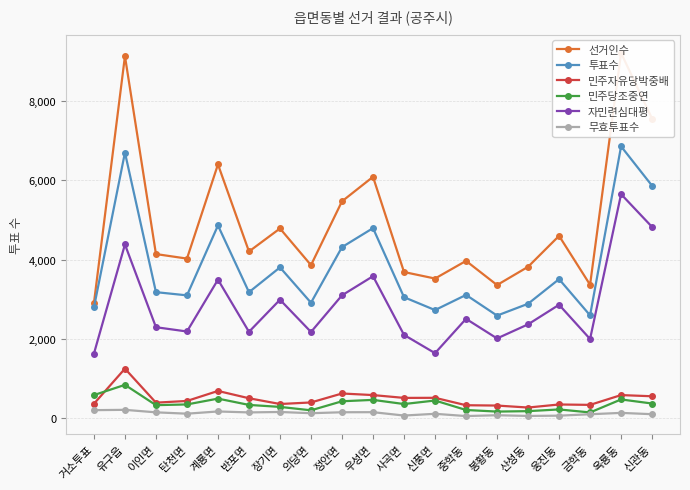

At which label does 자민련심대평 first exceed 2371?

유구읍